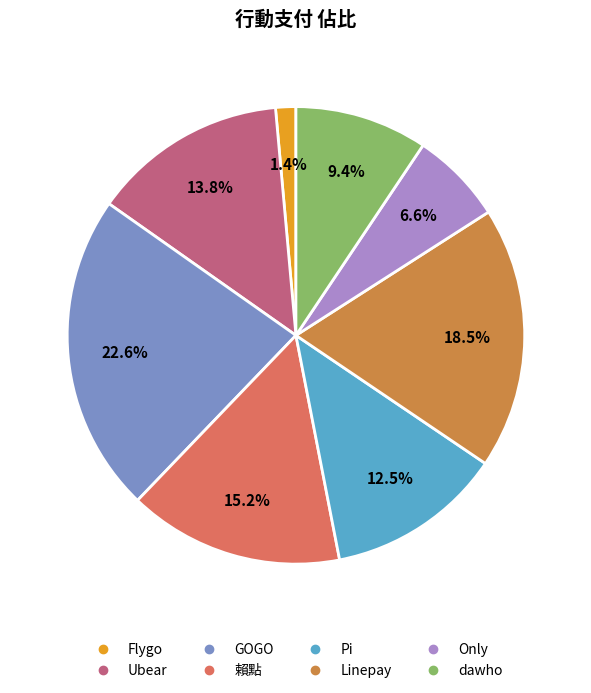

Which category has the smallest portion of the pie?

Flygo